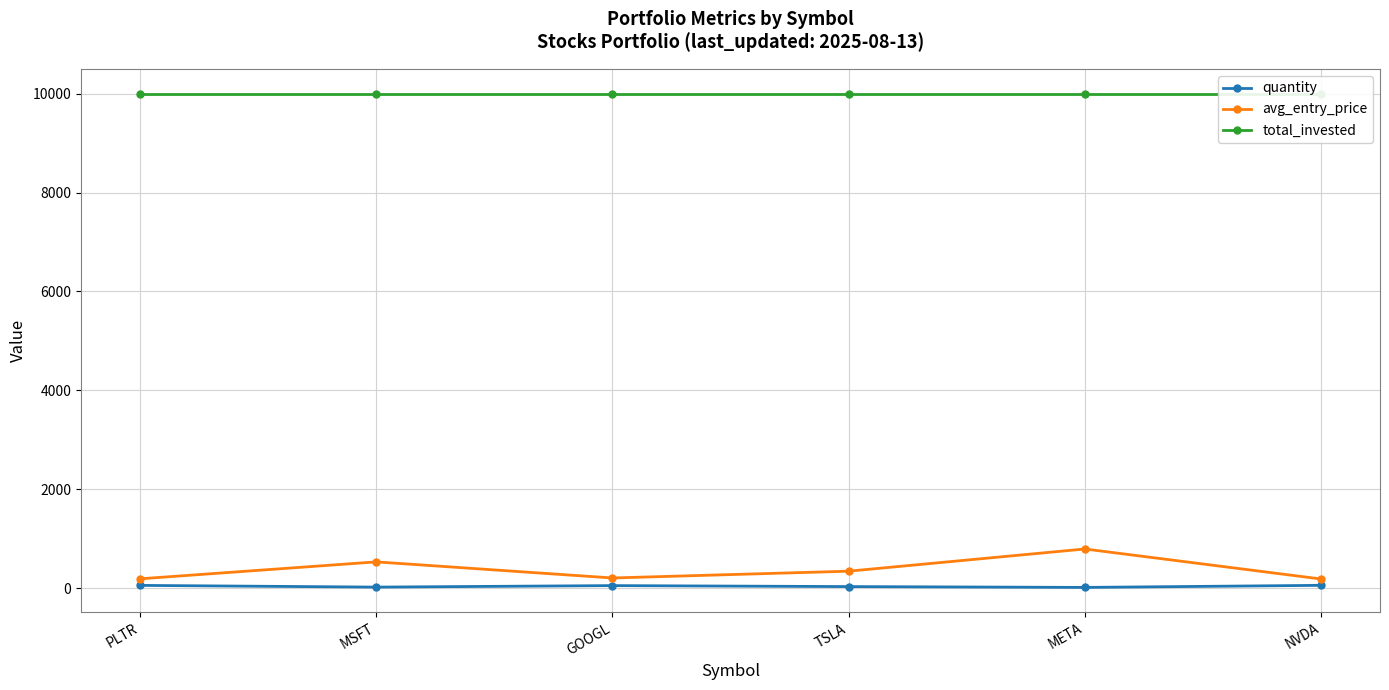

Where does the avg_entry_price series first go above 340?

MSFT